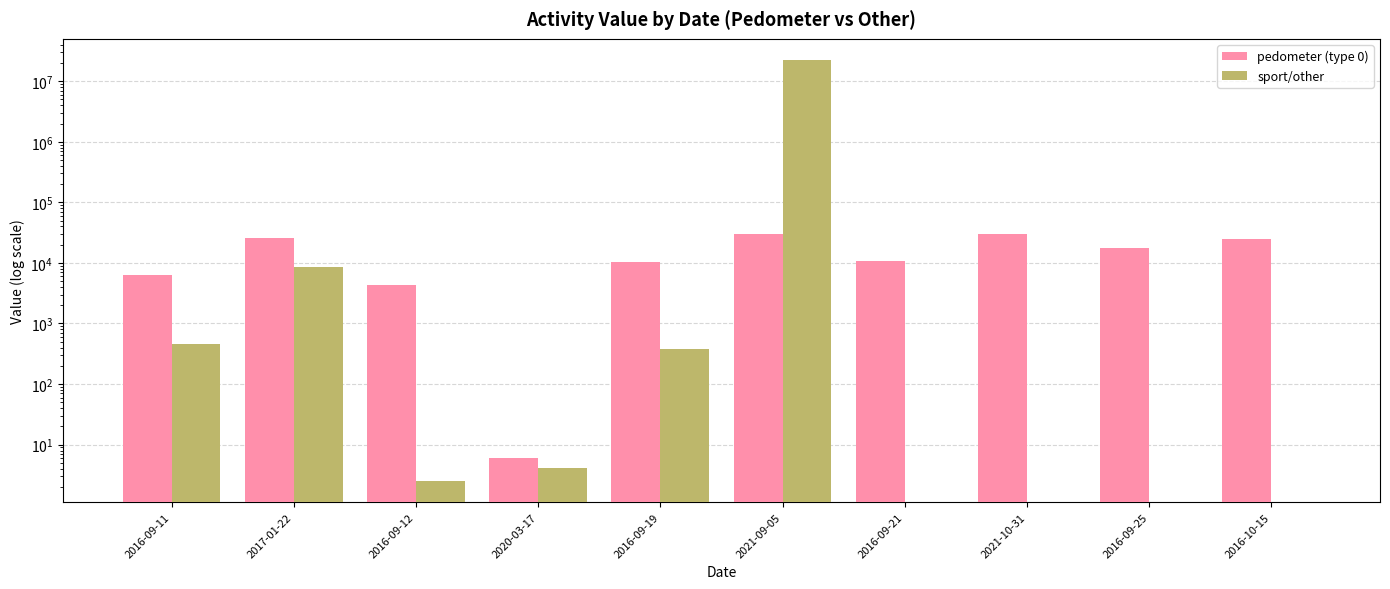

Reading left to right, what are all the values shown in this chart?

pedometer (type 0): 6401.0	26254.0	4379.0	6.0	10421.0	29552.0	10606.0	29828.0	17329.0	24808.0
sport/other: 451.9	8560.0	2.5	4.1	383.0	22450000.0	0.0	0.0	0.0	0.0